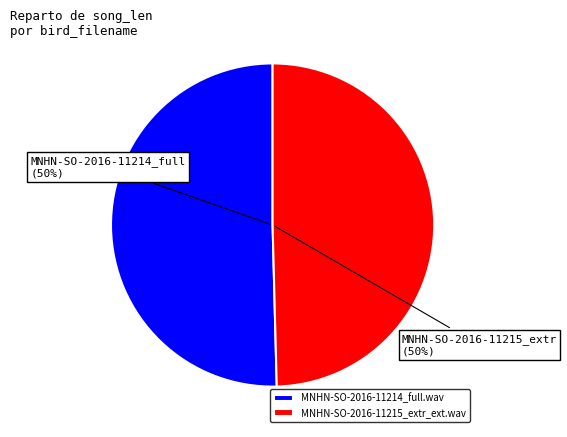

To the nearest percent, what portion does MNHN-SO-2016-11214_full.wav represent?

50%